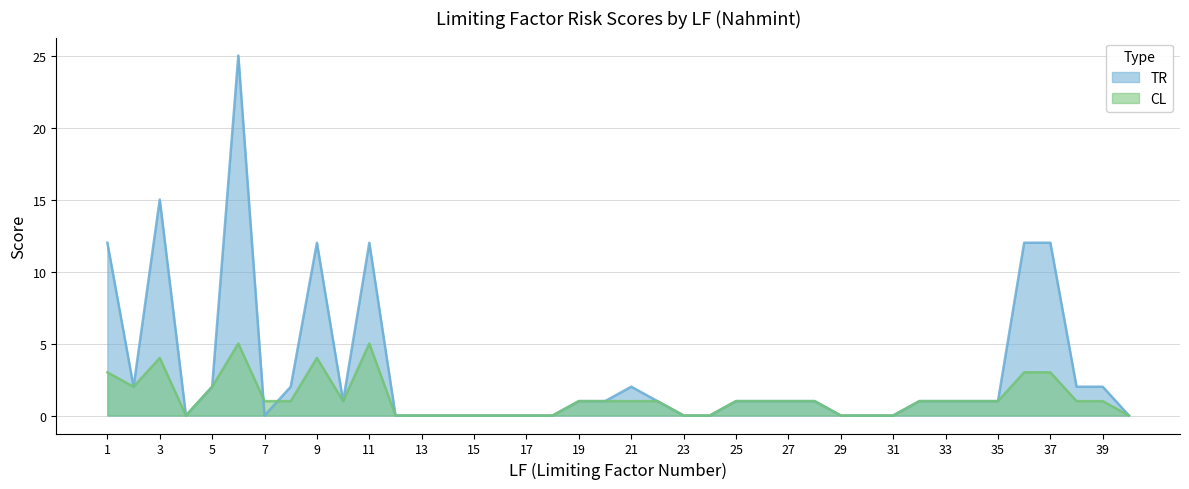

Rank the series by their average value, from lowest to highest.

CL, TR